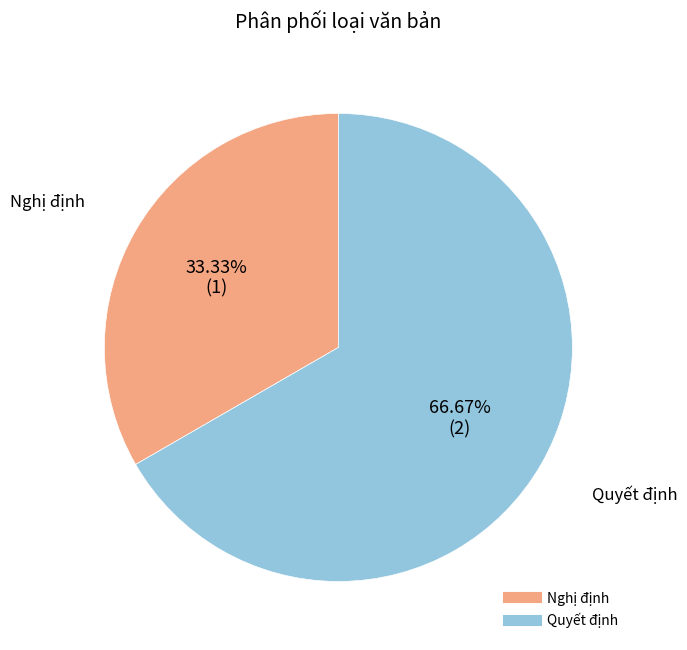

Which slice represents more than half of the pie?

Quyết định